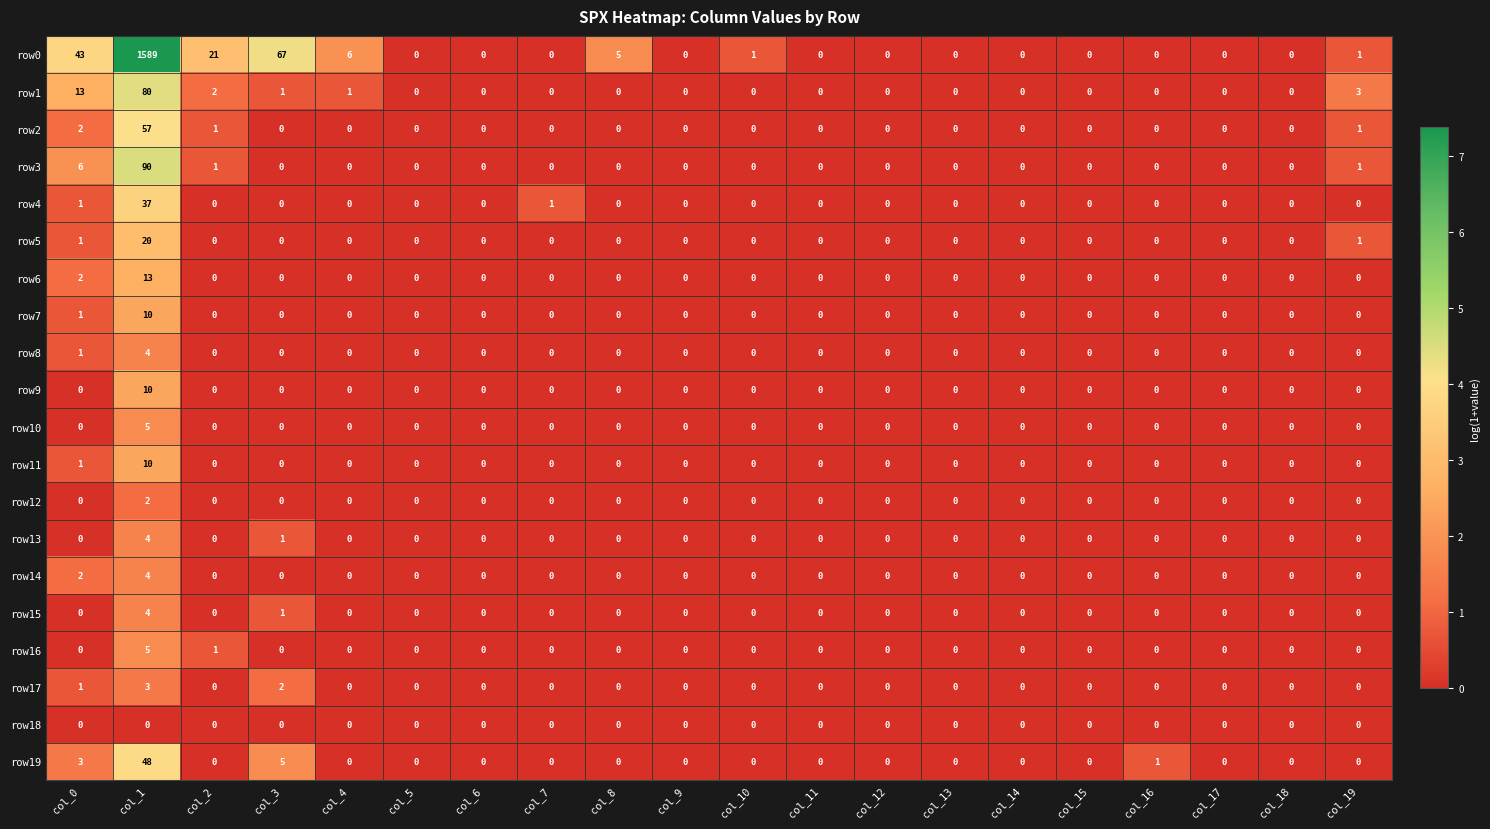

What is the maximum value shown in the chart?

1589